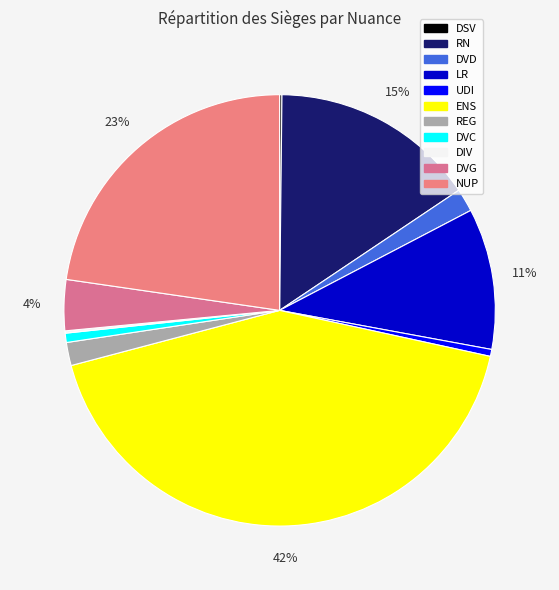

What is the largest slice in the pie chart?

ENS